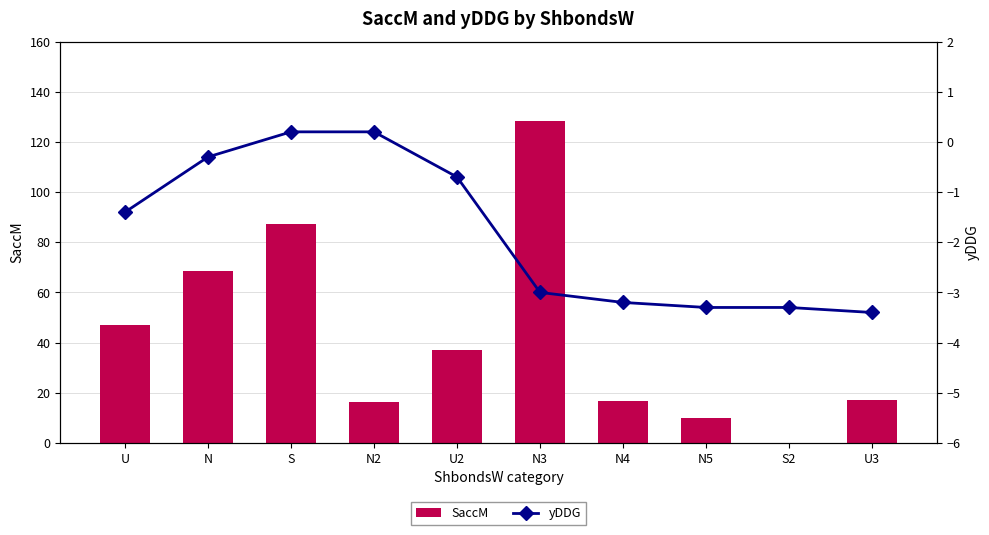

What is the total value across all series at N4?

13.7